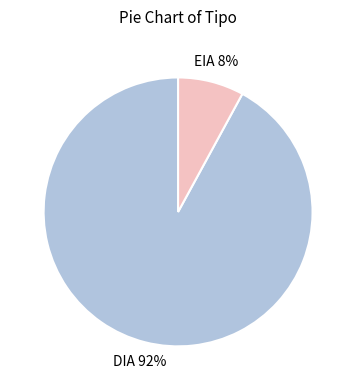

What is the ratio of the value at EIA to the value at DIA?

0.1